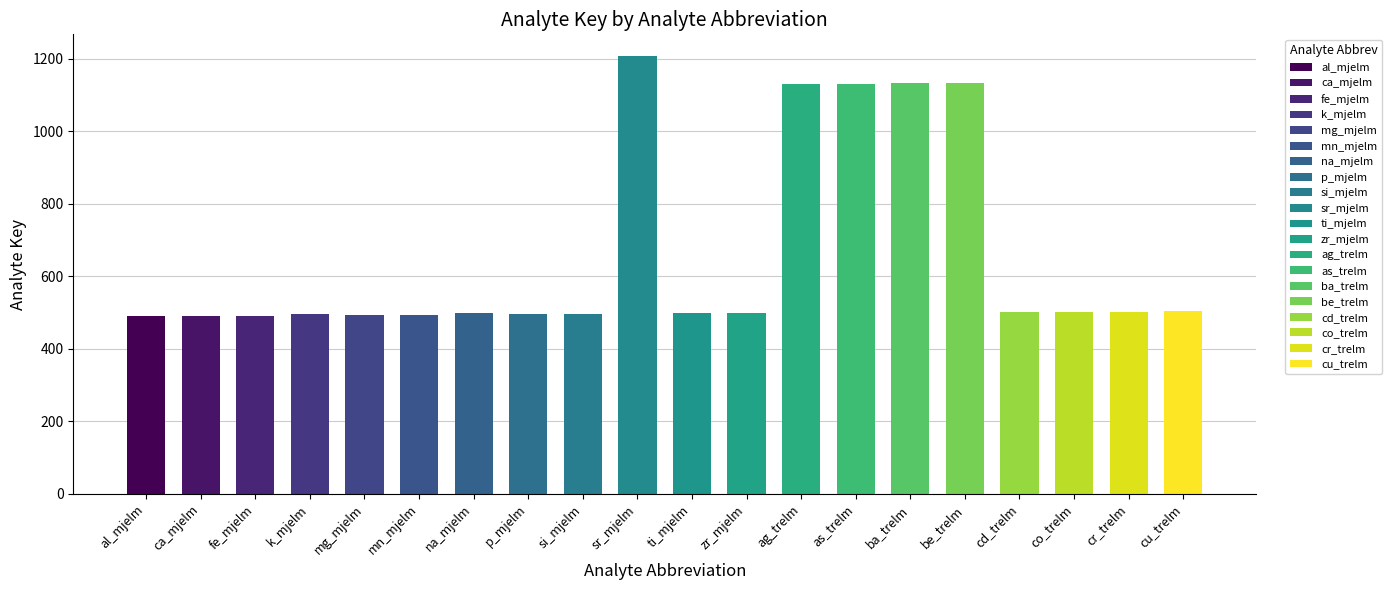

Reading right to left, list all the values displayed in this chart.

504	502	503	501	1133	1132	1131	1130	500	499	1207	497	495	498	494	493	496	492	490	491